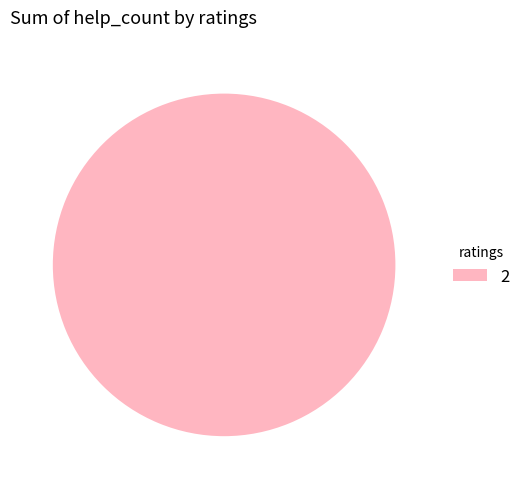

Rank the categories by value from highest to lowest.

2